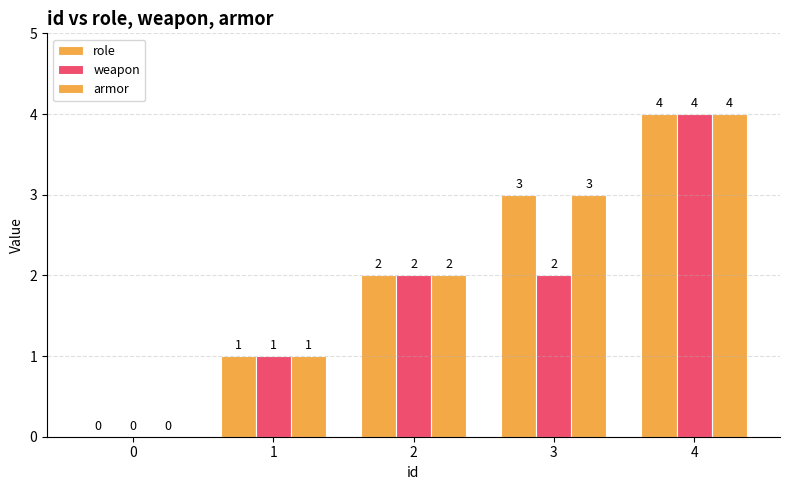

What value does the role series have at 4?

4